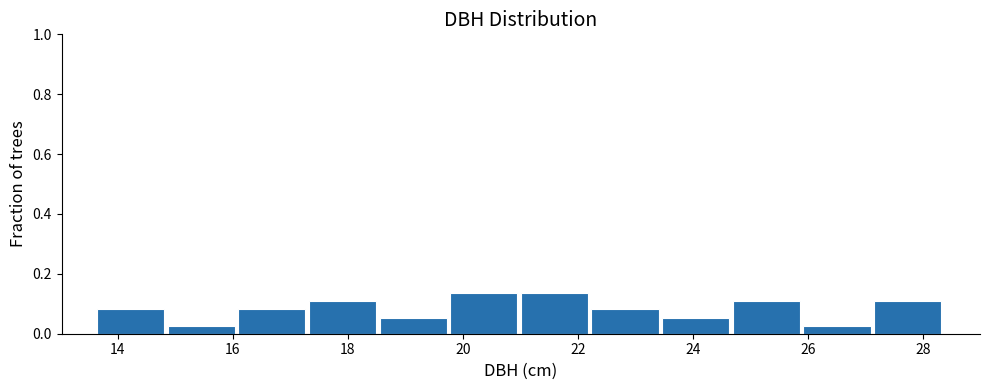

Reading left to right, transcribe this chart: for each bar, give the range it covers on the x-axis and its height. Neither the bar edges nor the heights are printed on the chart, so give them approximately, as read against the axes.

13.6 to 14.8: 0.08
14.8 to 16.0: 0.02
16.0 to 17.4: 0.08
17.4 to 18.6: 0.10
18.6 to 19.8: 0.06
19.8 to 21.0: 0.14
21.0 to 22.2: 0.14
22.2 to 23.4: 0.08
23.4 to 24.6: 0.06
24.6 to 26.0: 0.10
26.0 to 27.2: 0.02
27.2 to 28.4: 0.10